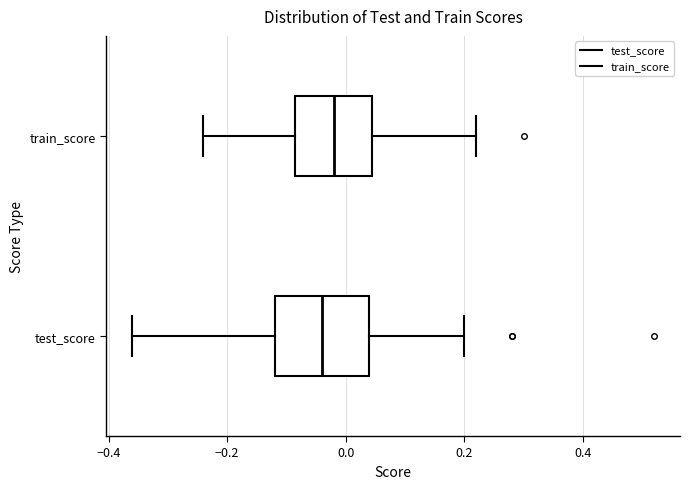

Which box's median line is the furthest to the right?

train_score